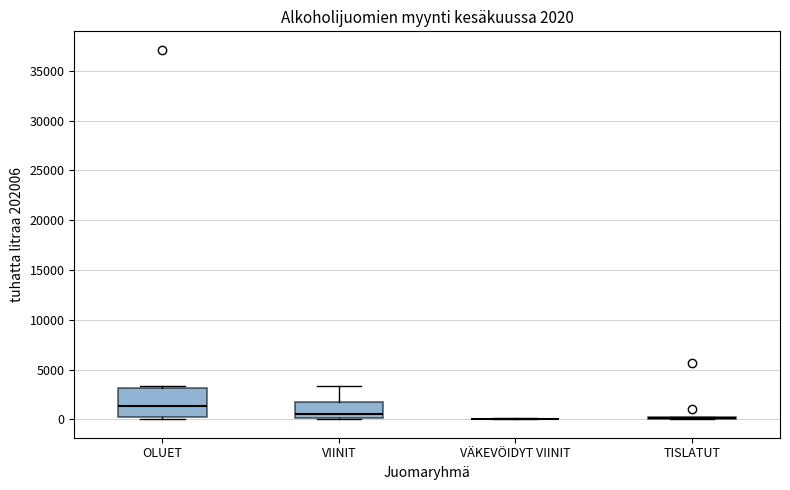

Comparing the boxes themselves (not the whiskers), which one is the tallest?

OLUET